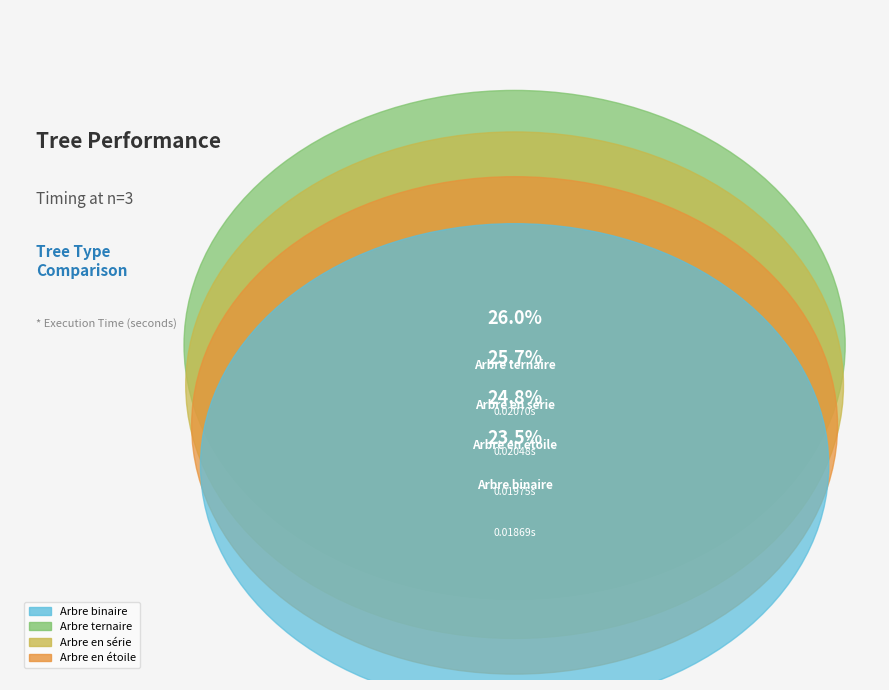

Is Arbre en étoile the majority of the pie?

No